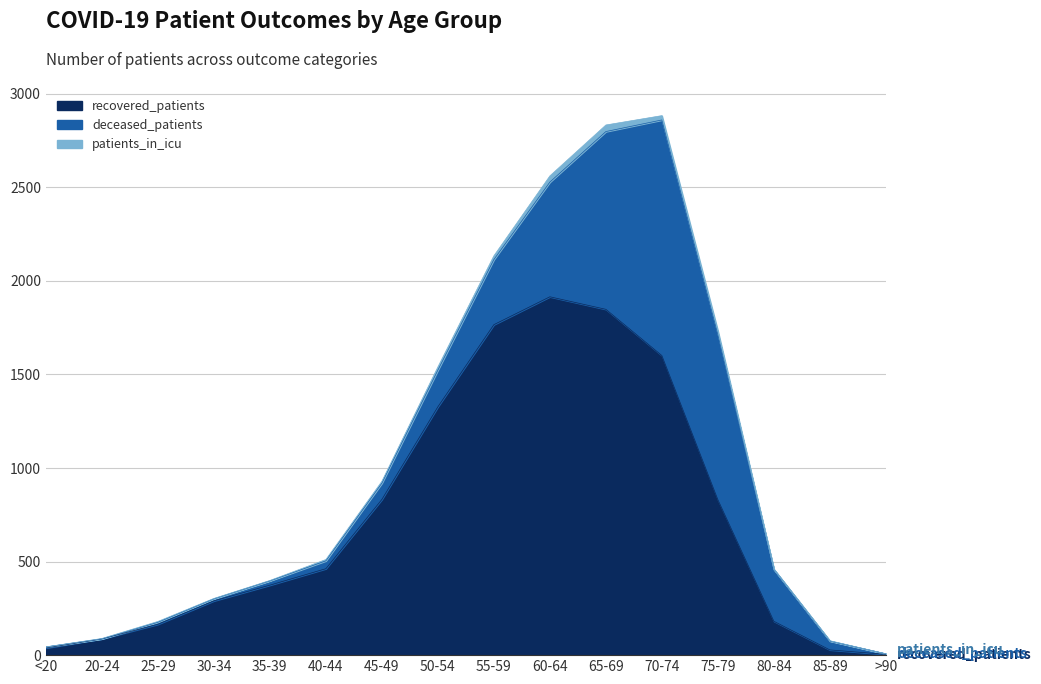

At which label does deceased_patients reach its peak?

70-74